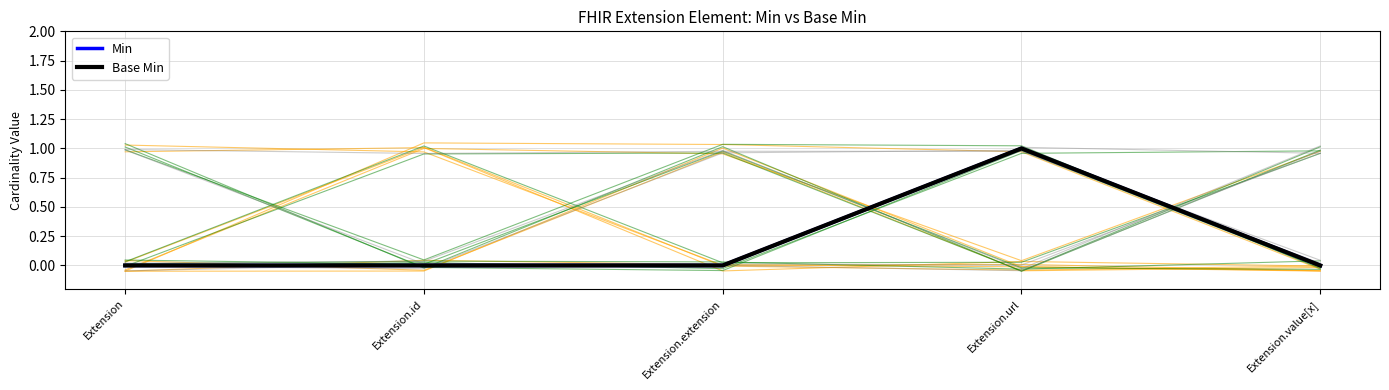

Rank the categories by Base Min value from highest to lowest.

Extension.url, Extension, Extension.id, Extension.extension, Extension.value[x]